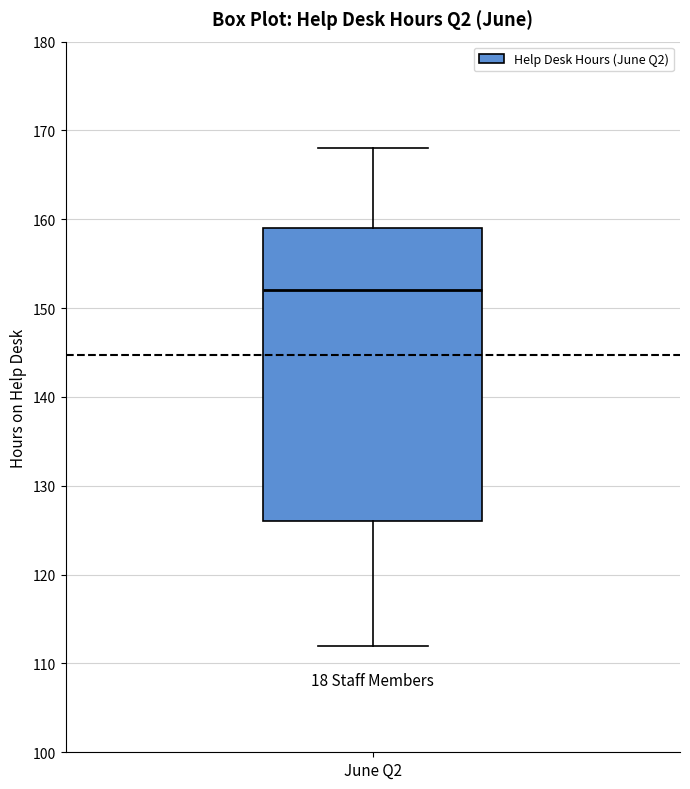

Transcribe this box plot: give where the median line is, the range the box spans, and where the two whiskers end, as read against the y-axis. The values are not printed on the chart, so give them approximately, as read against the axis.

median 152, box 126 to 159, whiskers 112 to 168